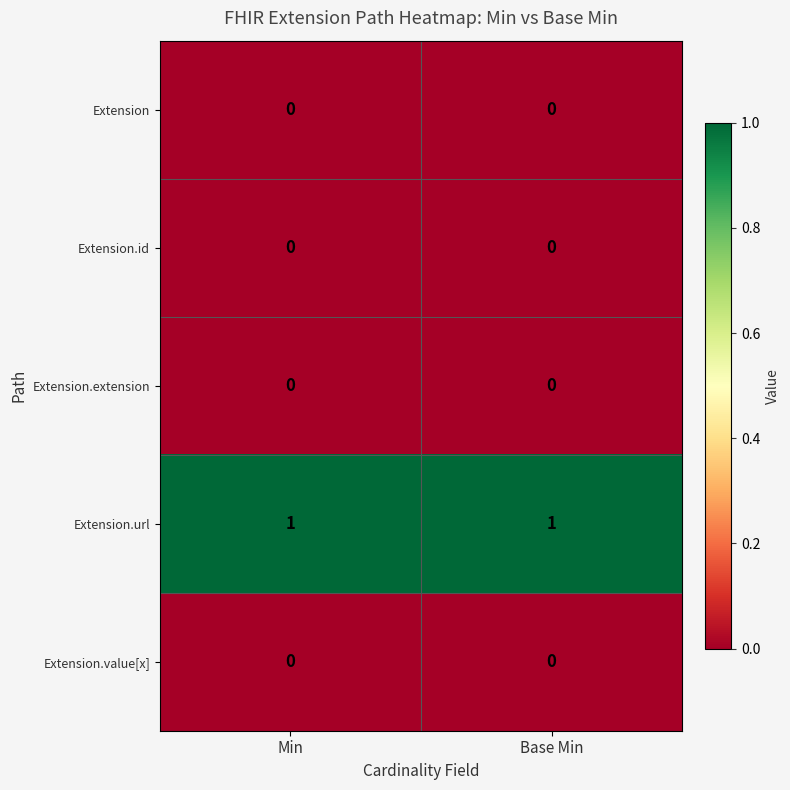

Reading right to left, extract all data points from this chart.

Extension: Base Min=0	Min=0
Extension.id: Base Min=0	Min=0
Extension.extension: Base Min=0	Min=0
Extension.url: Base Min=1	Min=1
Extension.value[x]: Base Min=0	Min=0